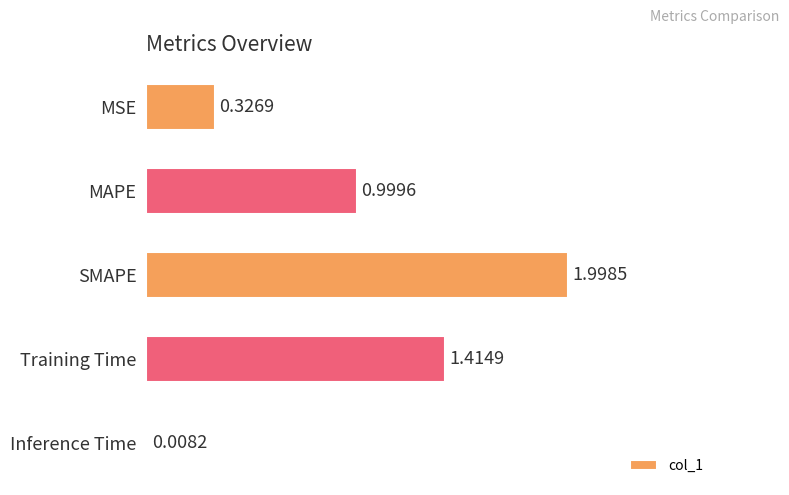

List the labels in order of value, smallest first.

Inference Time, MSE, MAPE, Training Time, SMAPE